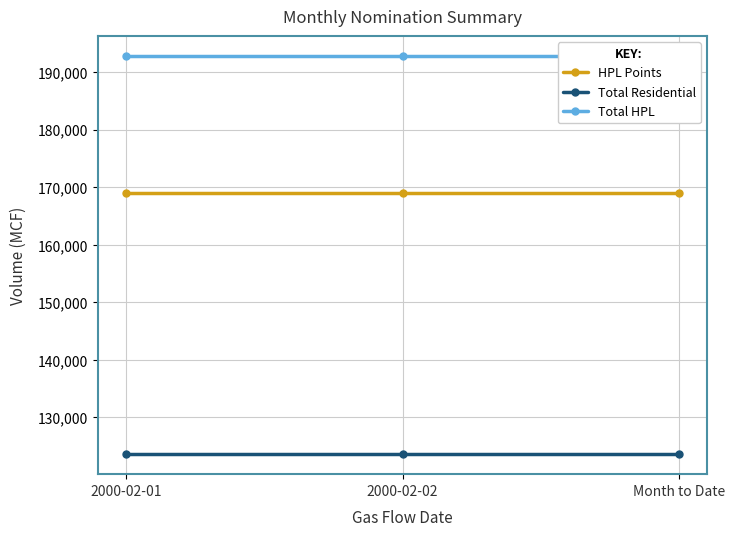

Reading left to right, what are all the values shown in this chart?

HPL Points: 2000-02-01=168945	2000-02-02=168945	Month to Date=168945
Total Residential: 2000-02-01=123605	2000-02-02=123605	Month to Date=123605
Total HPL: 2000-02-01=192745	2000-02-02=192745	Month to Date=192745